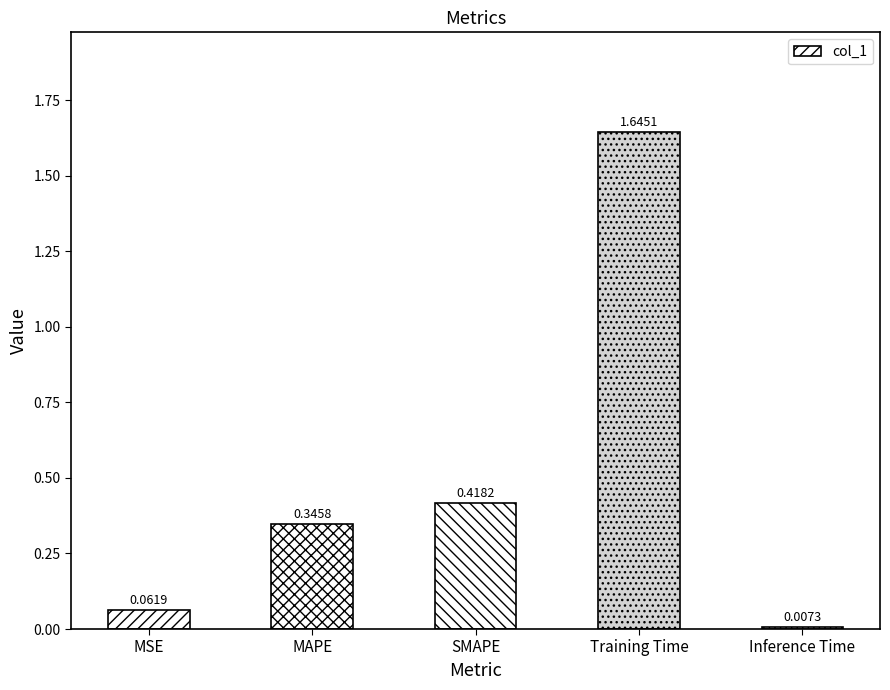

What is the label of the 4th bar from the right?

MAPE